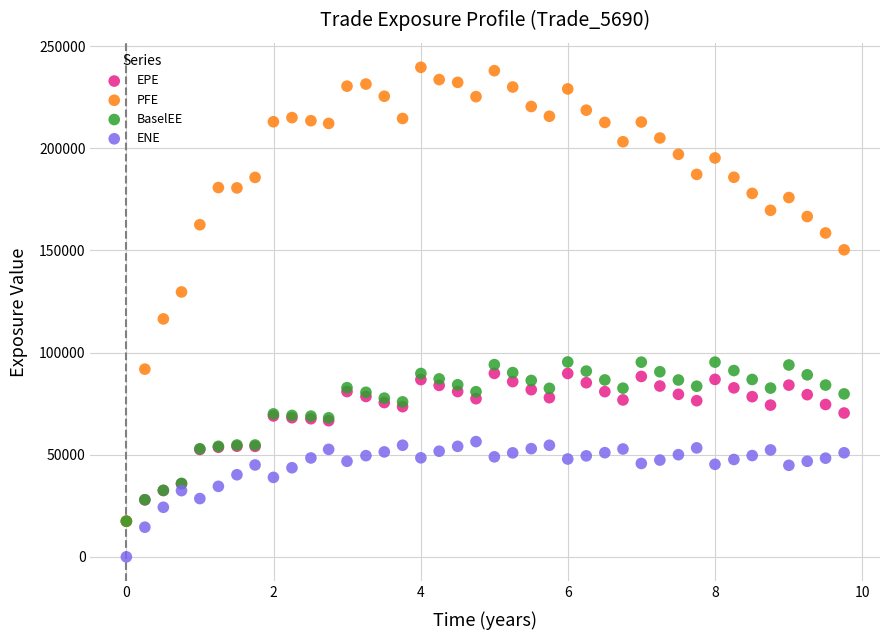

Which series has the widest spread of Y values?

PFE